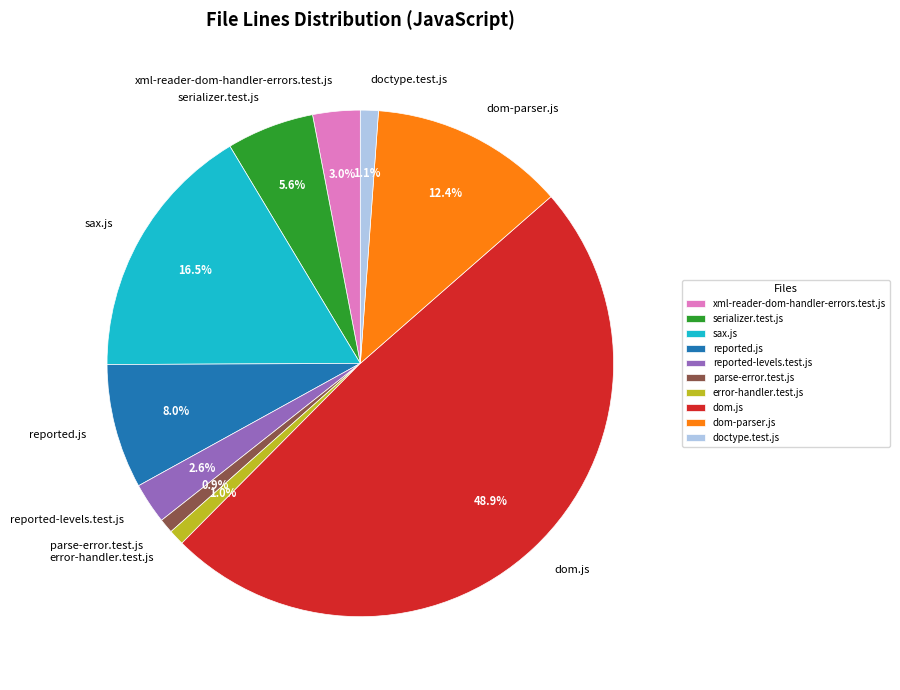

Do xml-reader-dom-handler-errors.test.js and reported-levels.test.js together represent more than half of the pie?

No